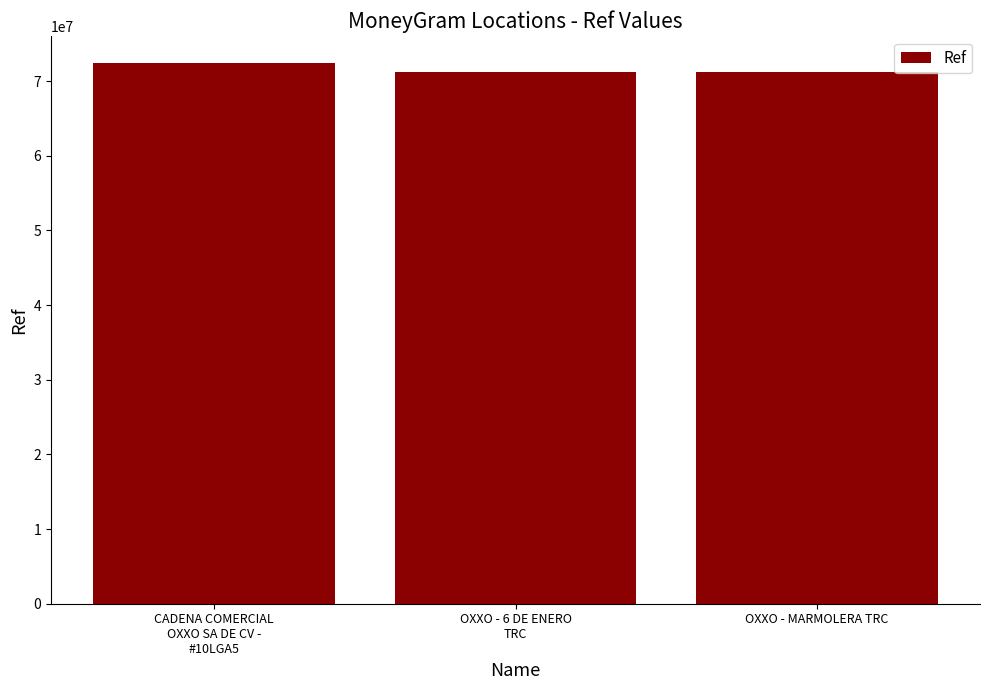

What is the greatest value displayed?

72421963